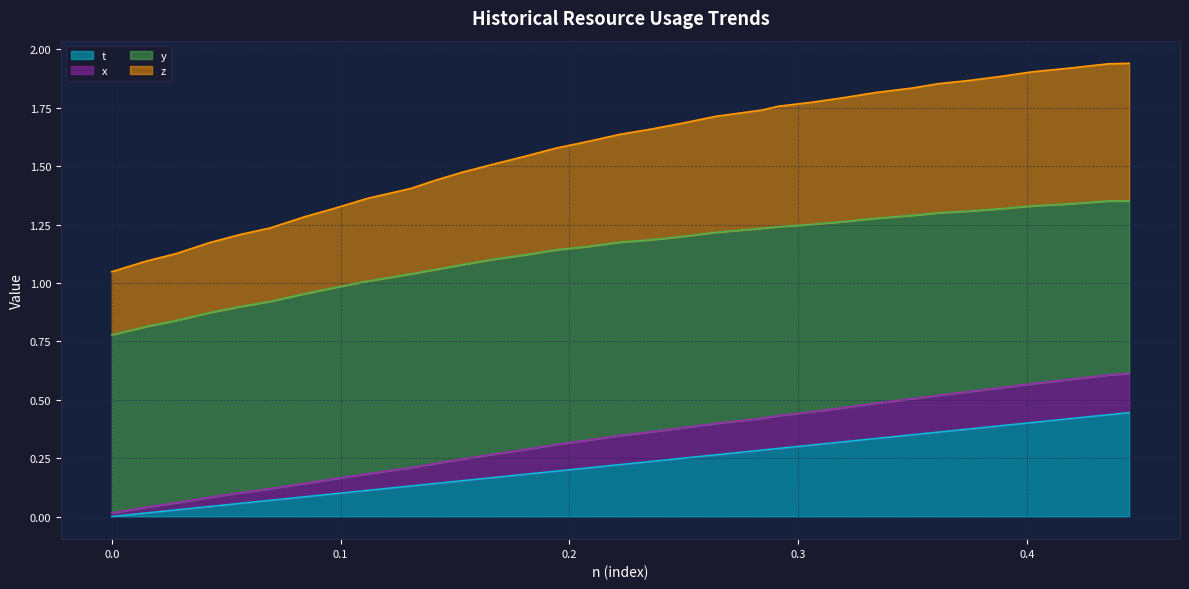

What are all the series names shown in the legend?

t, x, y, z